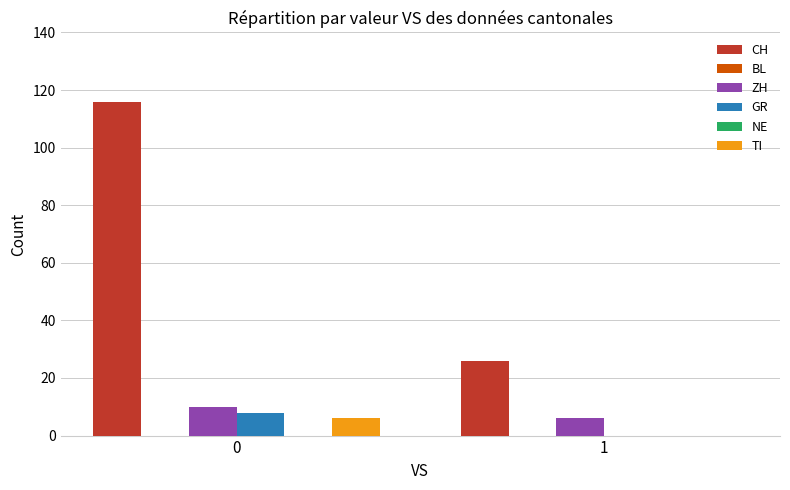

List the series in order of their peak value, lowest first.

BL, NE, TI, GR, ZH, CH